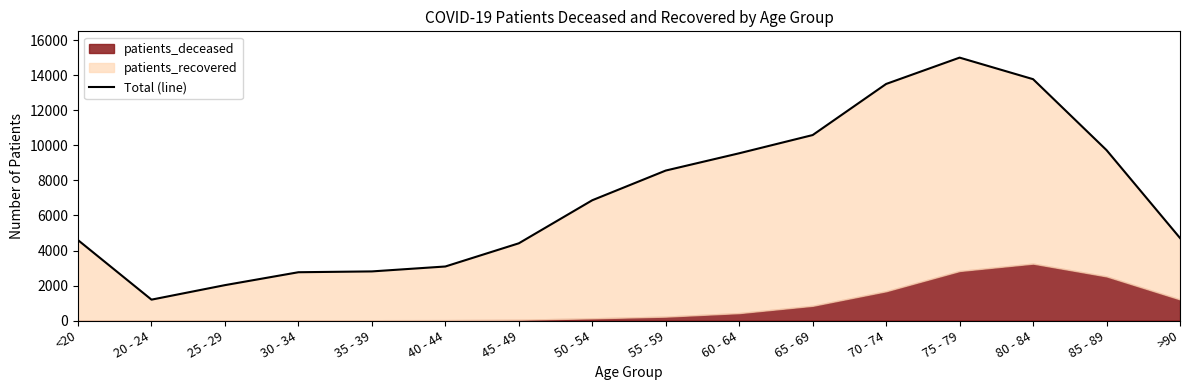

Rank the categories by value from highest to lowest.

75 - 79, 80 - 84, 70 - 74, 65 - 69, 85 - 89, 60 - 64, 55 - 59, 50 - 54, >90, <20, 45 - 49, 40 - 44, 35 - 39, 30 - 34, 25 - 29, 20 - 24